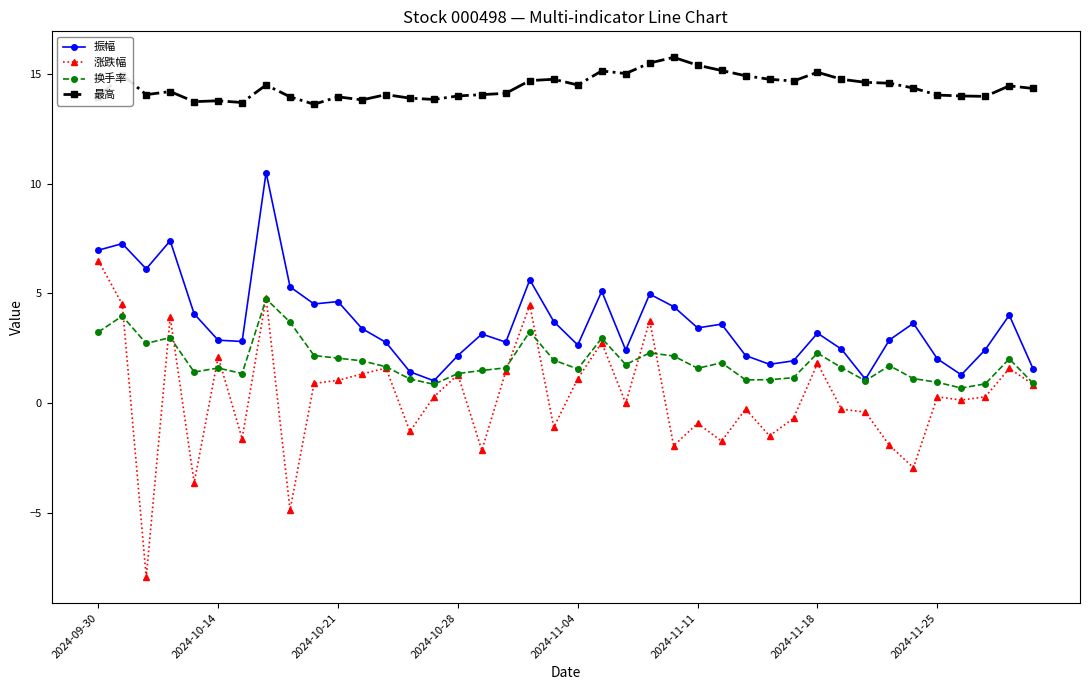

What are all the series names shown in the legend?

振幅, 涨跌幅, 换手率, 最高